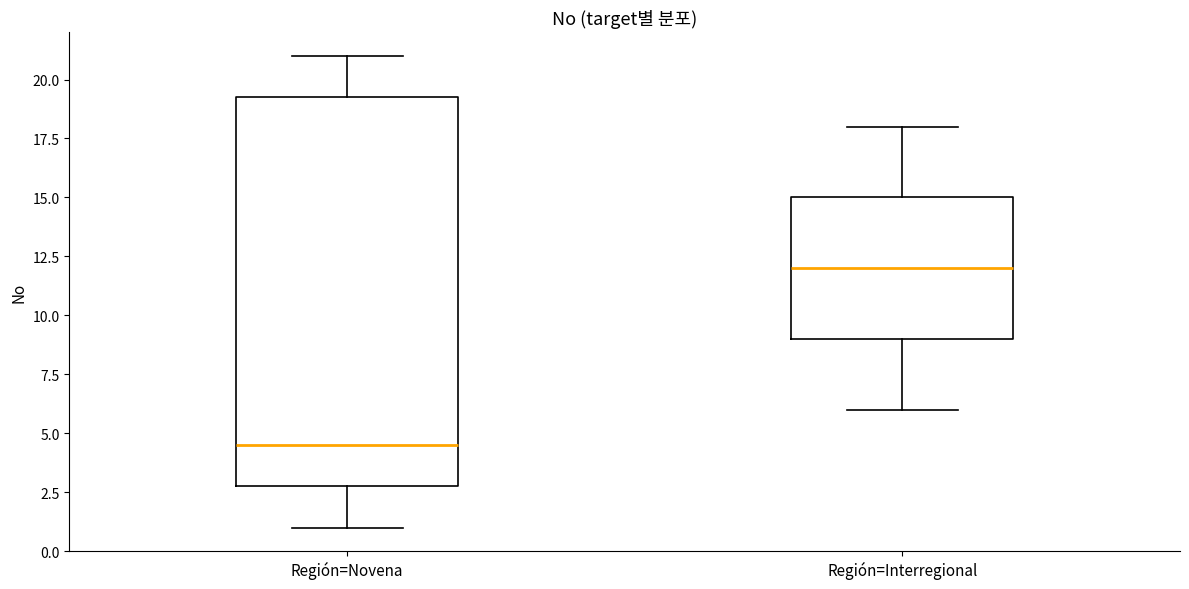

Where does the upper whisker of the box for Región=Interregional end on the y-axis? The values are not printed on the chart, so give them approximately, as read against the axis.

18.0